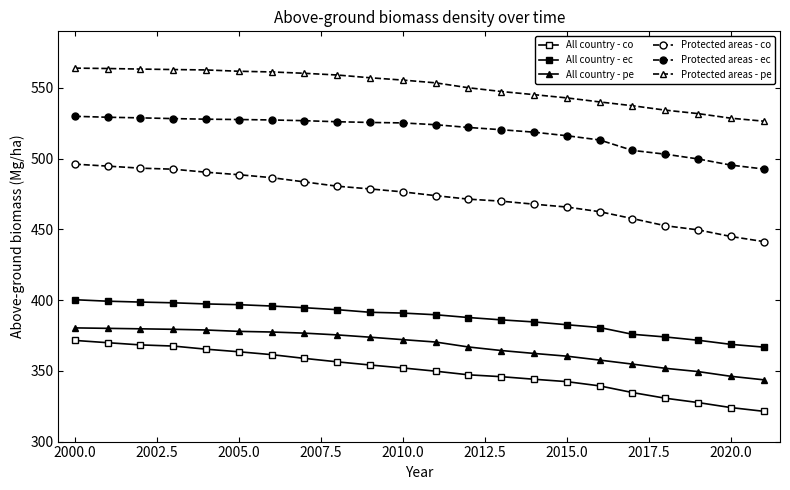

How many data points does each series have?

22